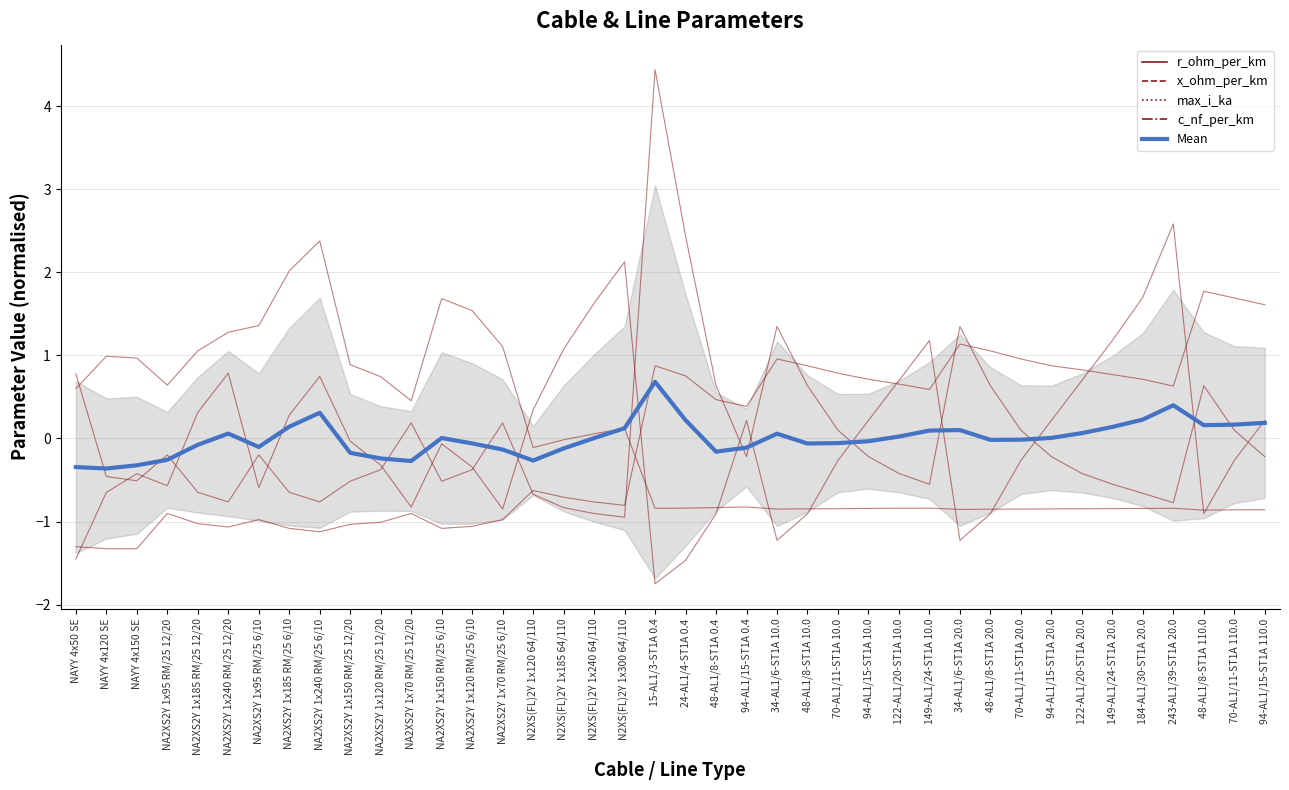

Is the value of x_ohm_per_km at 184-AL1/30-ST1A 20.0 greater than the value of Mean at 94-AL1/15-ST1A 10.0?

Yes